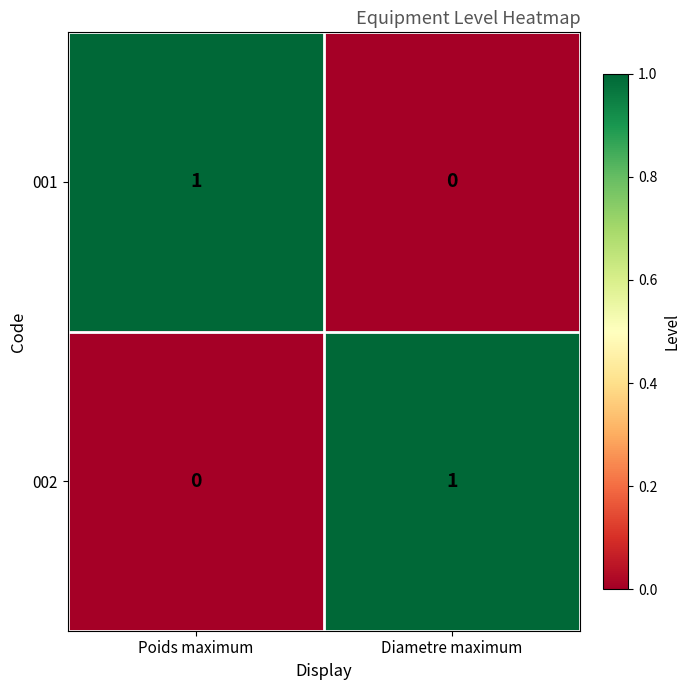

Which category has the highest value in the 001 series?

Poids maximum